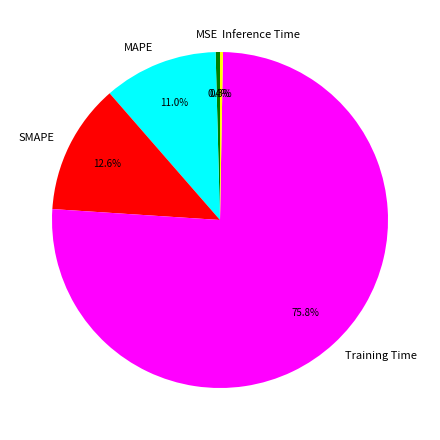

To the nearest percent, what portion does SMAPE represent?

13%